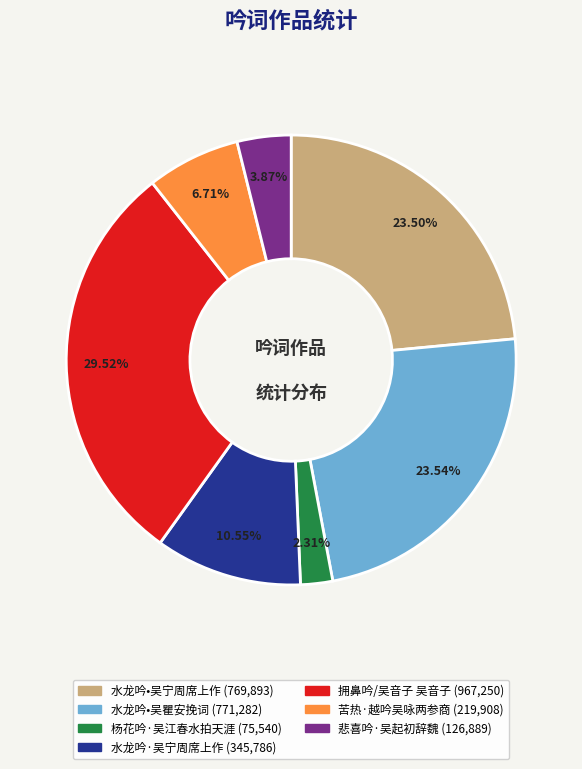

To the nearest percent, what percentage of the pie is 苦热·越吟吴咏两参商?

7%